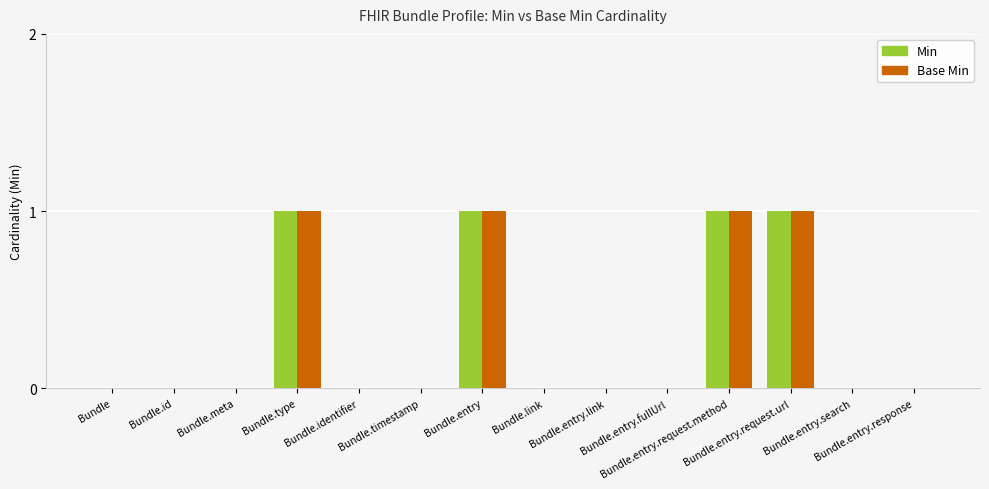

Count the number of categories in the chart.

14